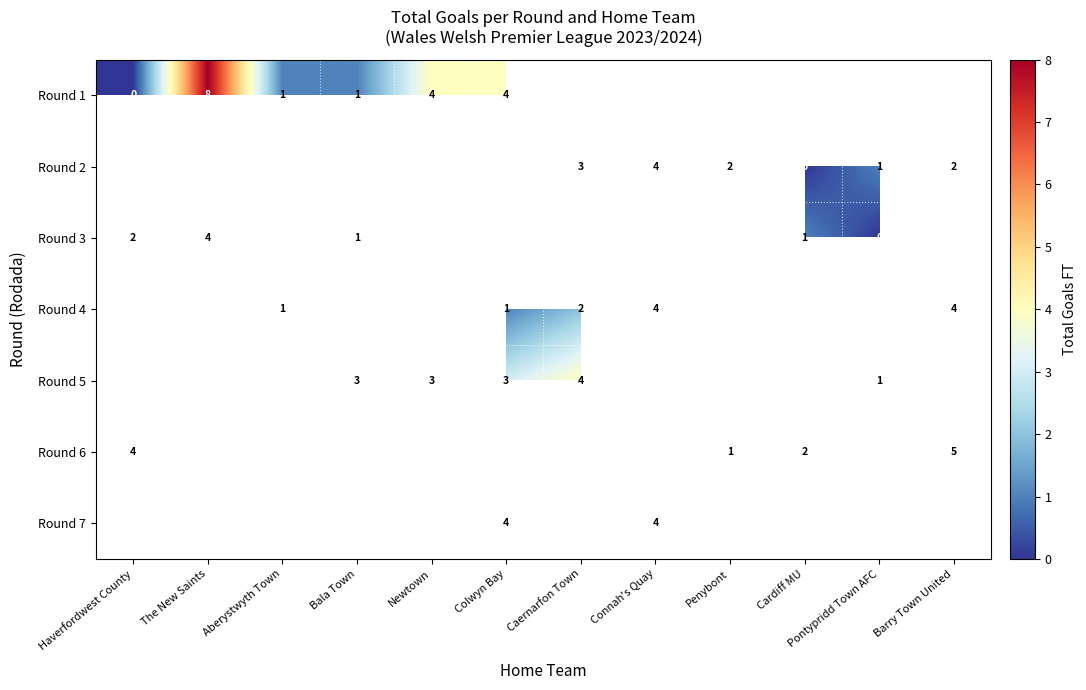

The value of Round 1 at Bala Town is 2. True or false?

False